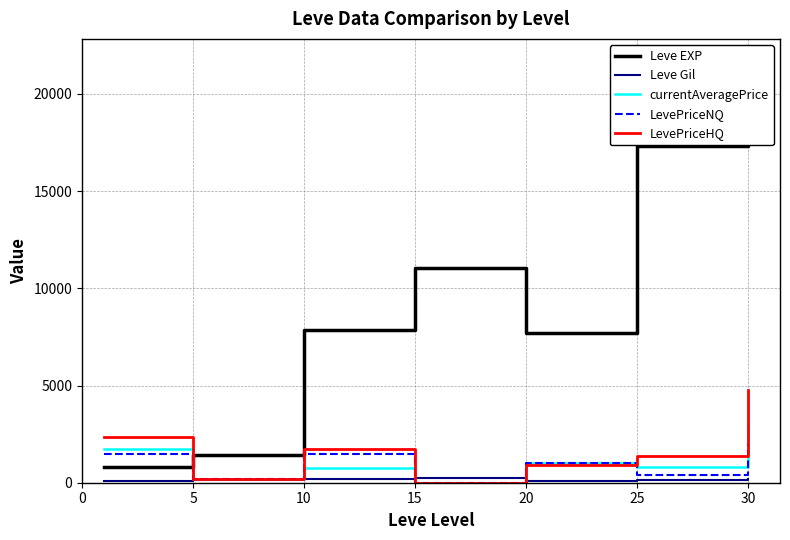

Is the value of LevePriceNQ at 30 greater than the value of LevePriceHQ at 25?

Yes